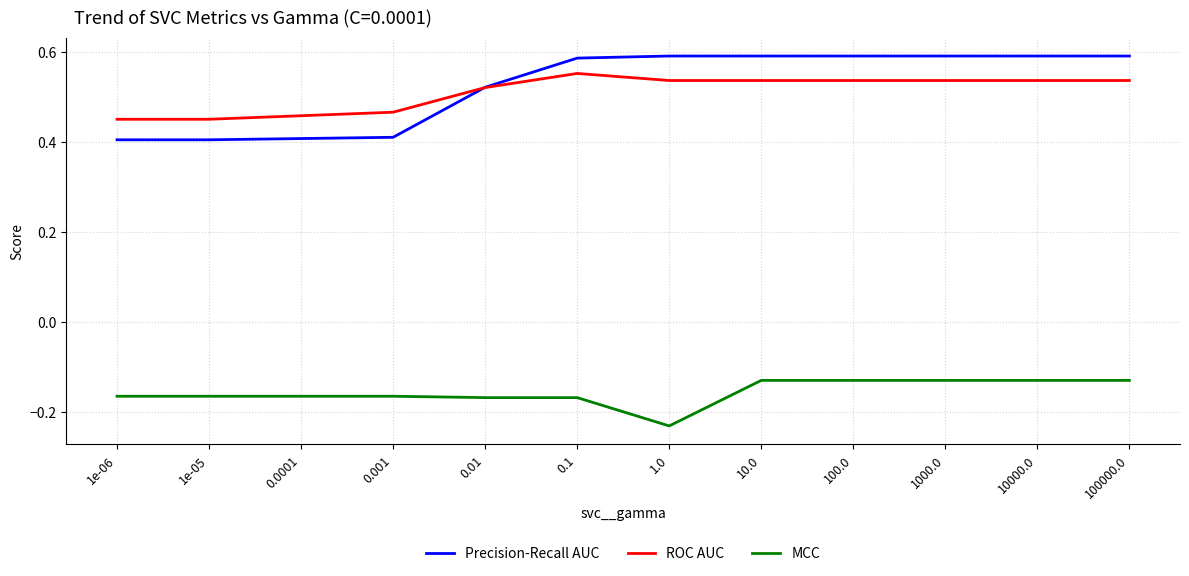

What position from the left is 100.0?

9